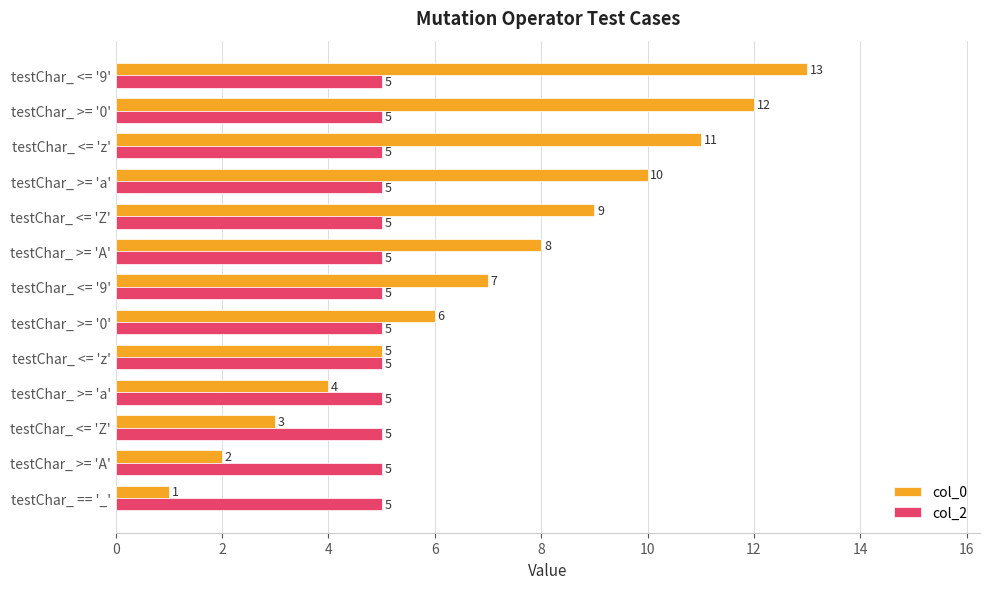

What are all the series names shown in the legend?

col_0, col_2